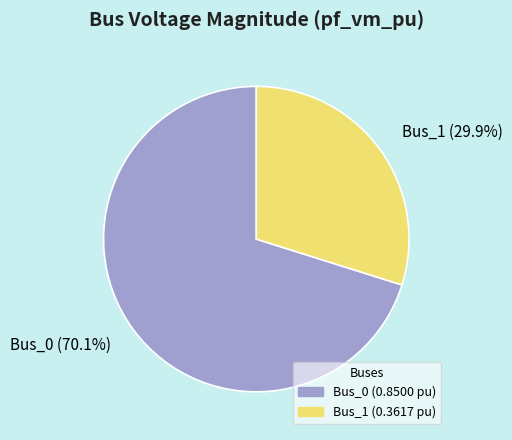

Between Bus_1 (29.9%) and Bus_0 (70.1%), which is larger?

Bus_0 (70.1%)